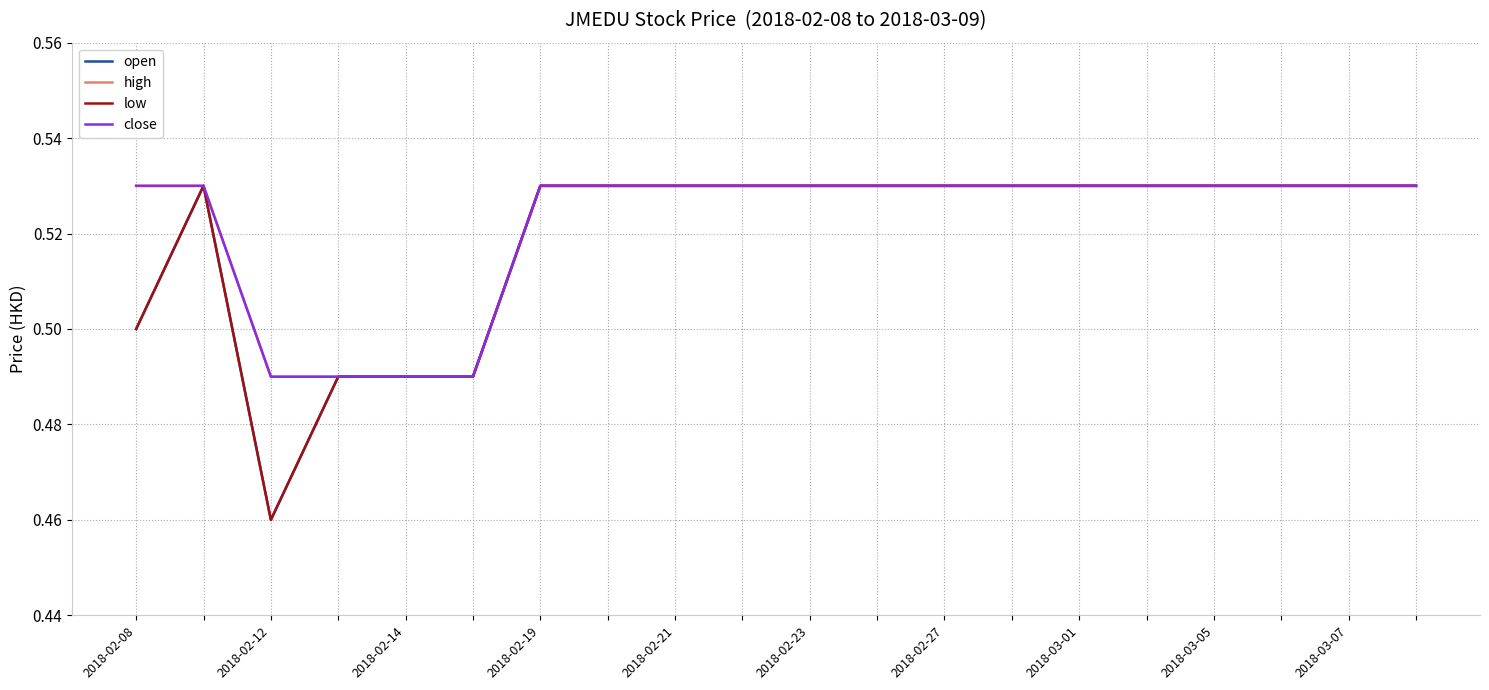

Does the chart display data point markers on the line(s)?

No